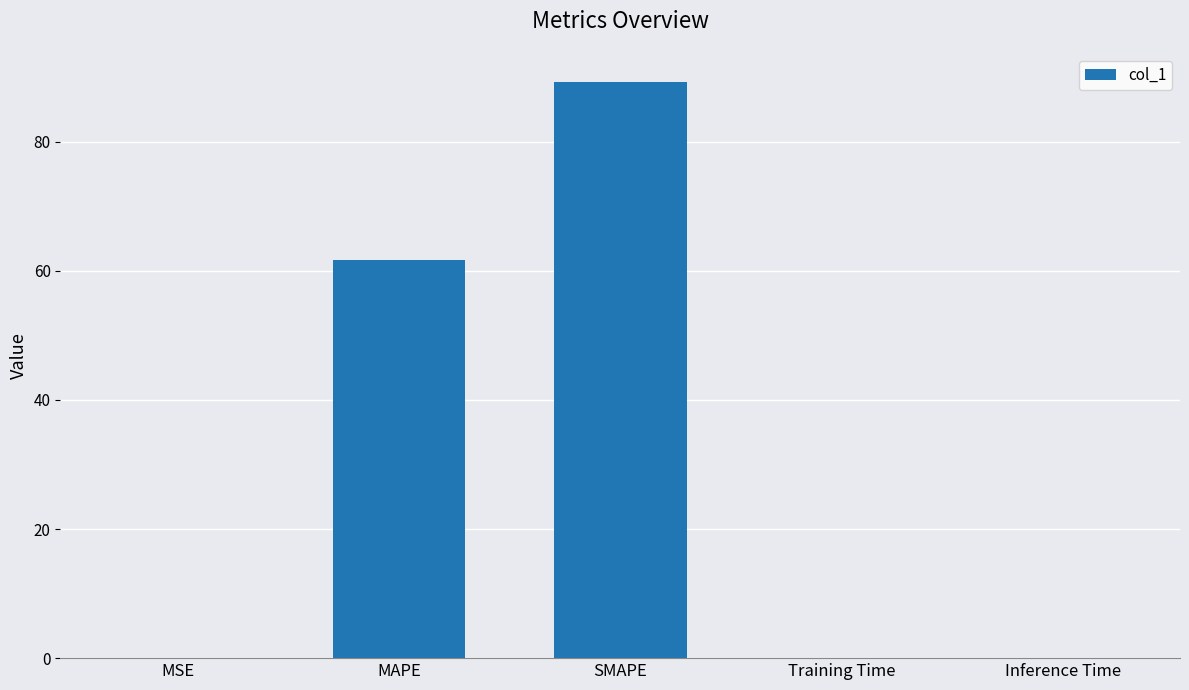

Which label corresponds to the largest value in the chart?

SMAPE